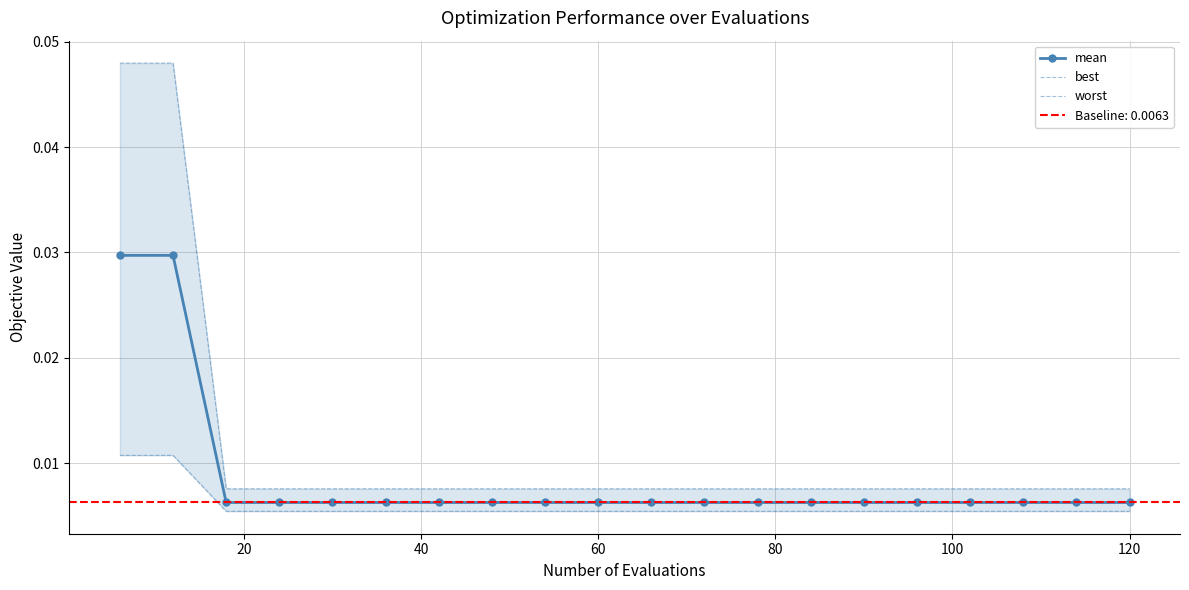

Which series has the largest range (max minus min)?

worst